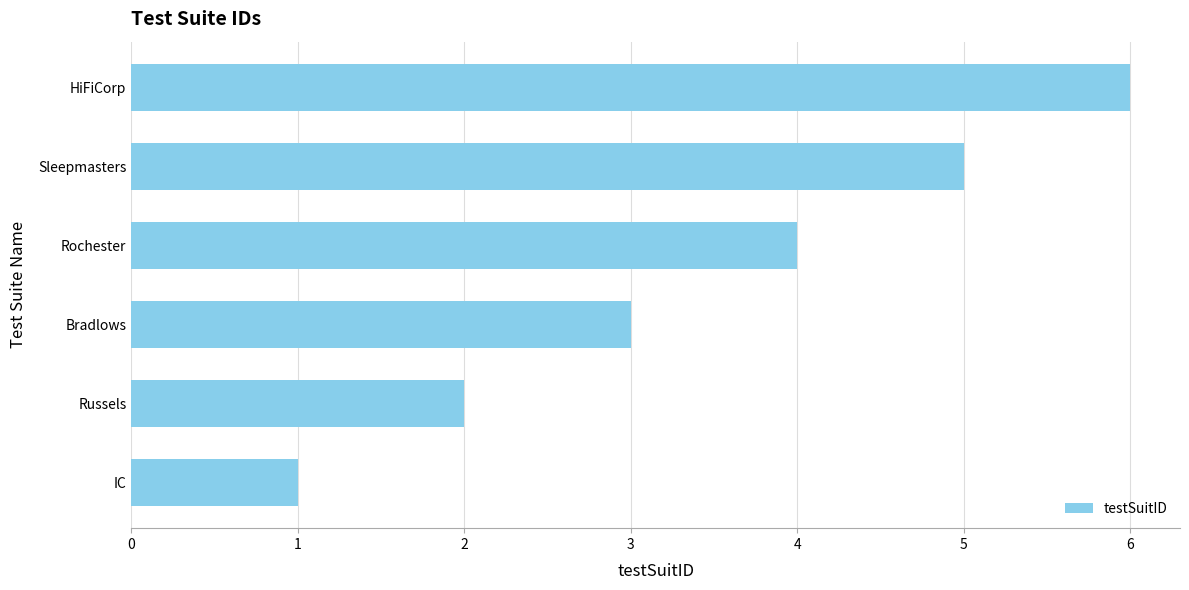

Read the value at Rochester.

4